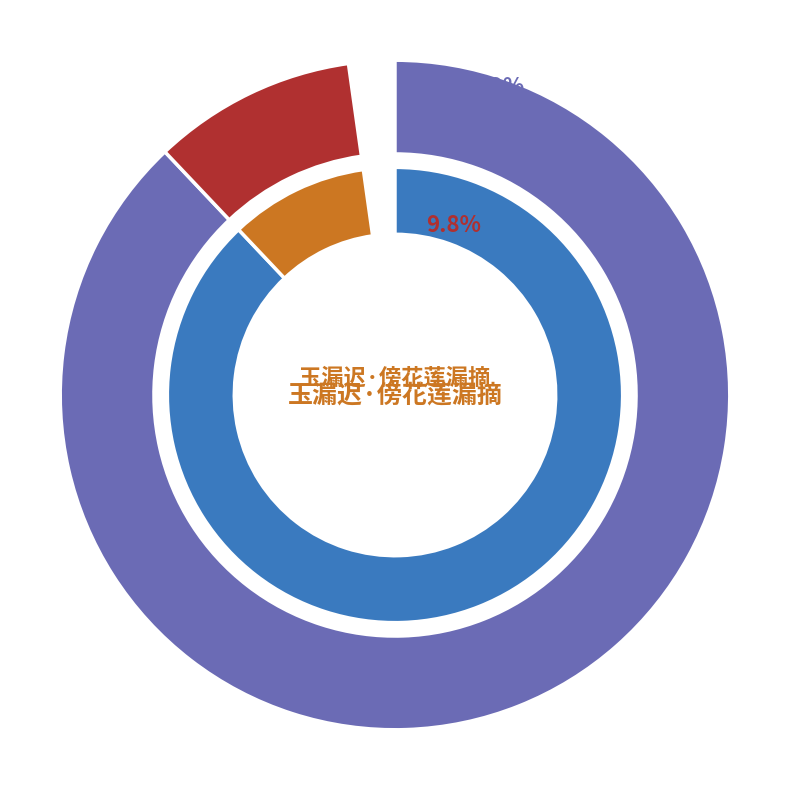

Which slice is the largest?

玉漏迟·傍花莲漏摘